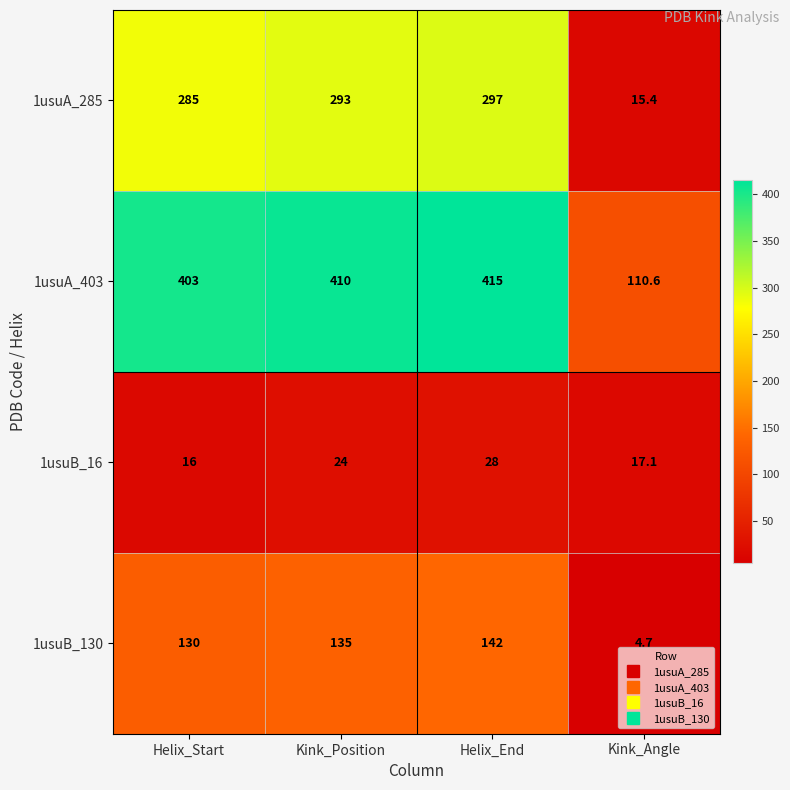

What is the sum of the 1usuB_130 values at Kink_Position and Helix_Start?

265.0